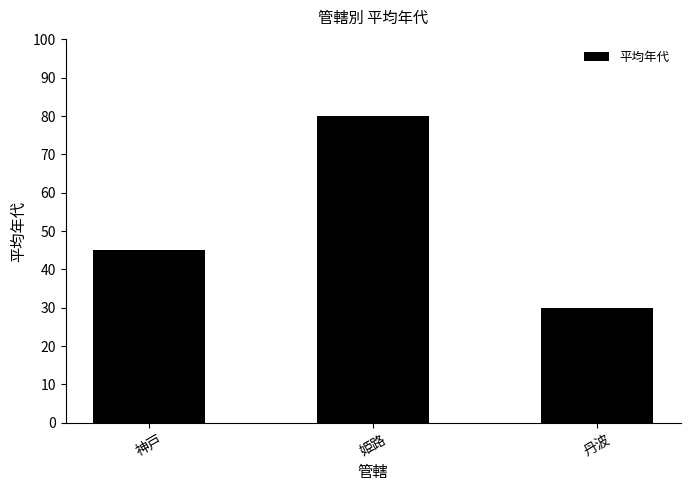

List the labels in order of value, largest first.

姫路, 神戸, 丹波